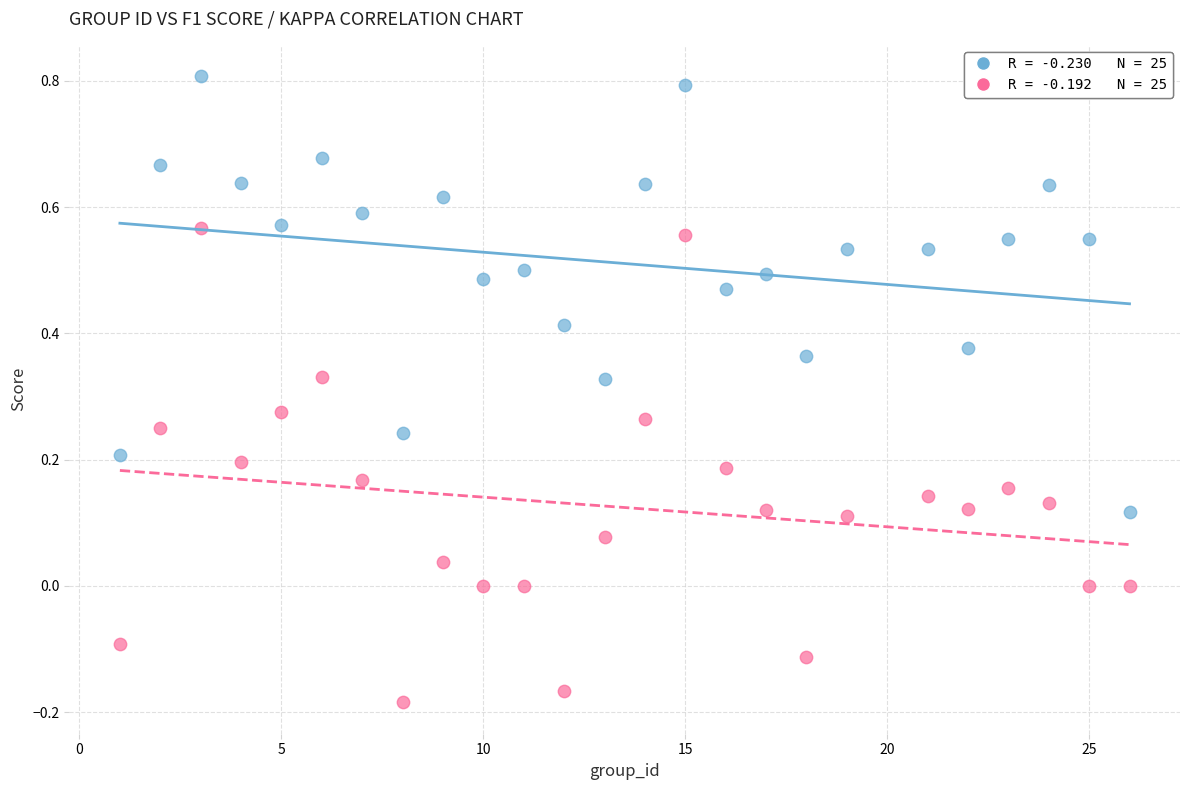

Across all data points, what is the range of X values (max minus min)?

25.0